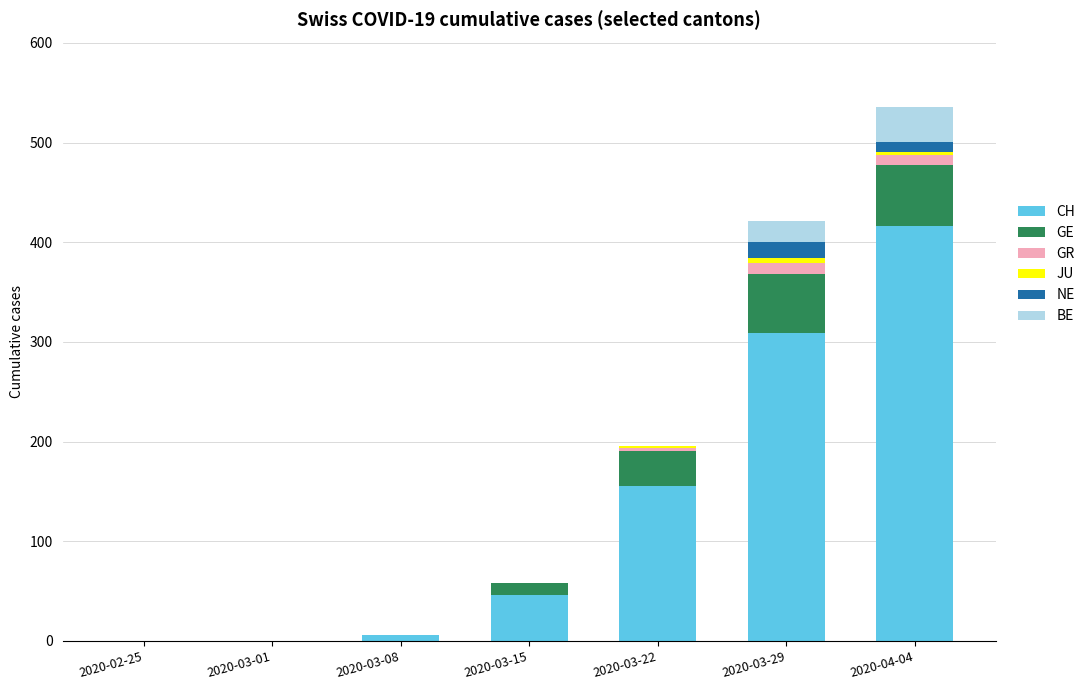

Where is CH nearest to the value 208?

2020-03-22